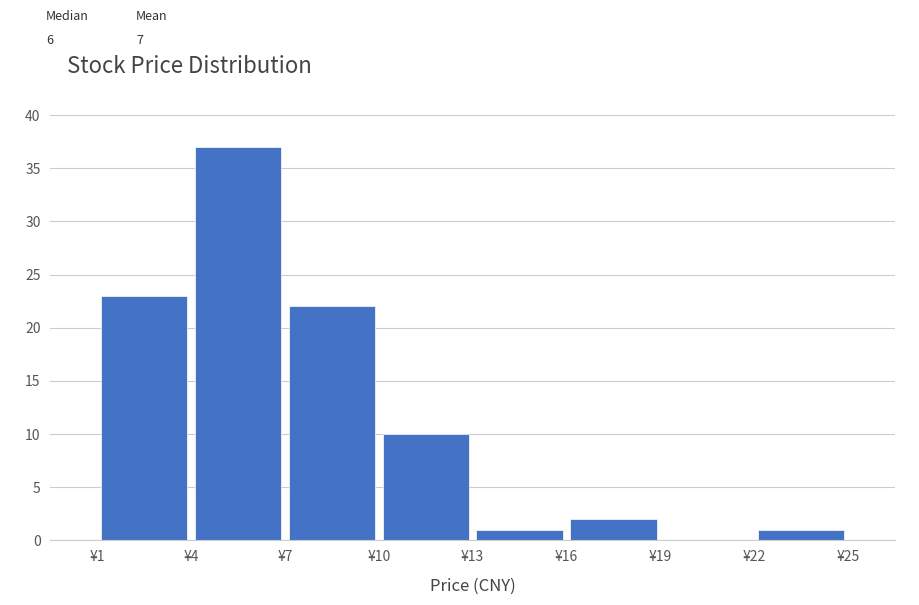

Reading left to right, list every bar in this chart as the range it spans on the x-axis followed by its height. The values are not printed on the chart, so give them approximately, as read against the axis.

1 to 4: 23
4 to 7: 37
7 to 10: 22
10 to 13: 10
13 to 16: 1
16 to 19: 2
19 to 22: 0
22 to 25: 1